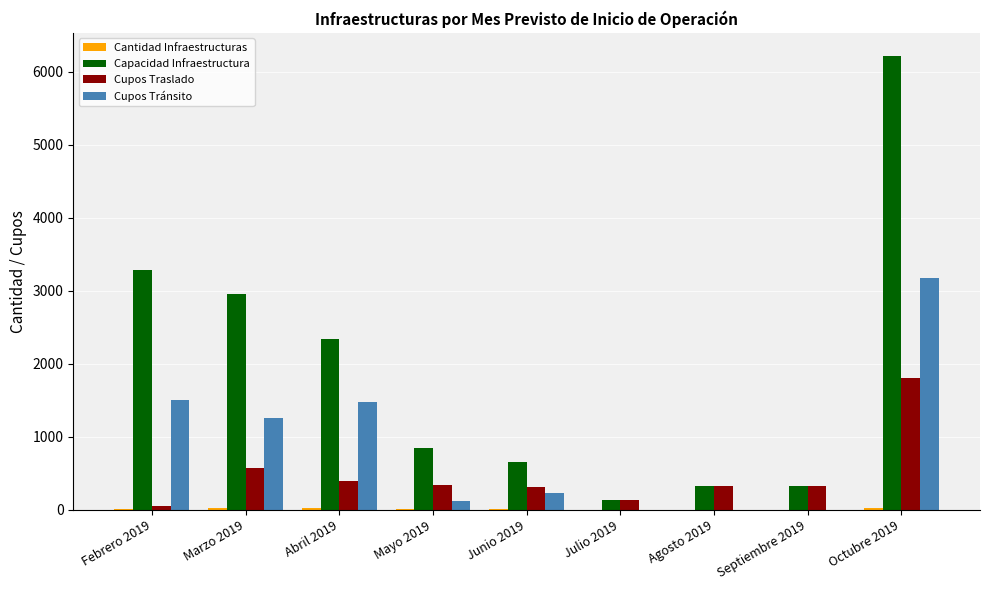

What is the sum of all Cupos Tránsito values?

7763